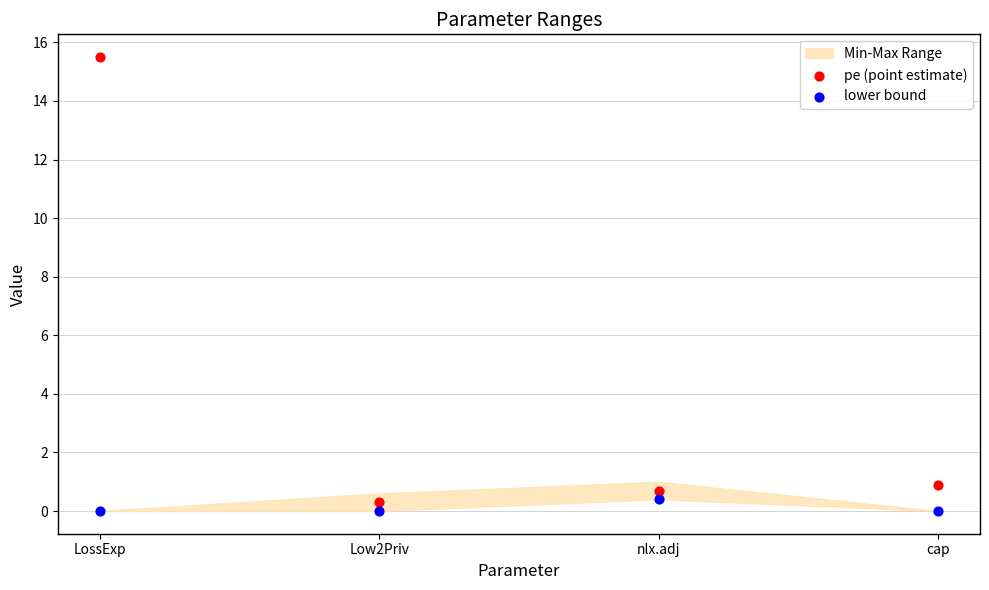

Which series contains the highest Y value?

pe (point estimate)